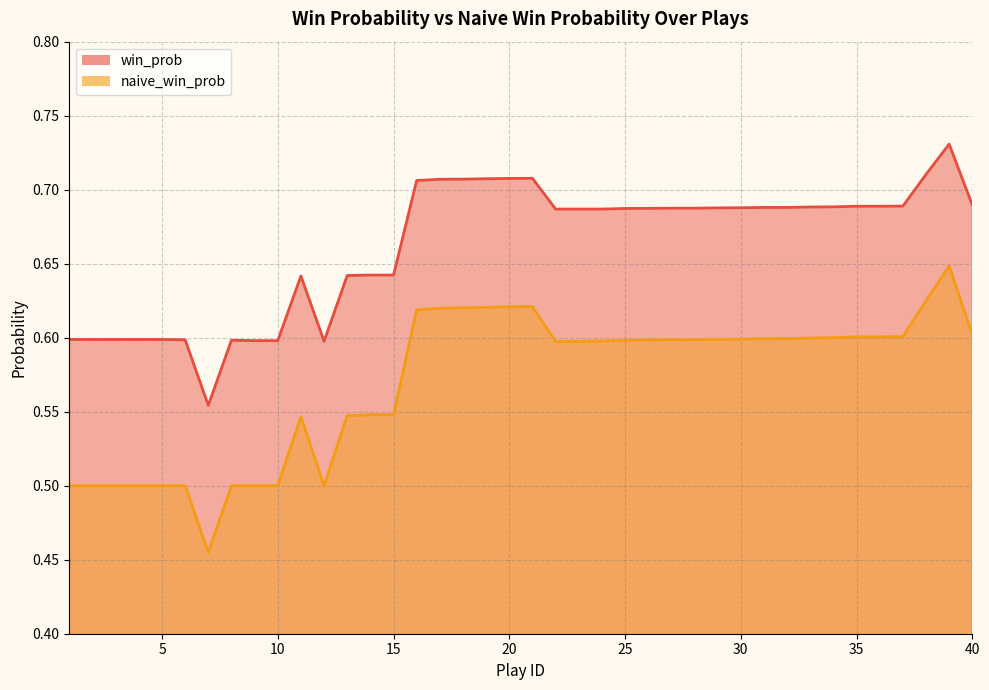

True or false: win_prob and naive_win_prob intersect in this chart.

False